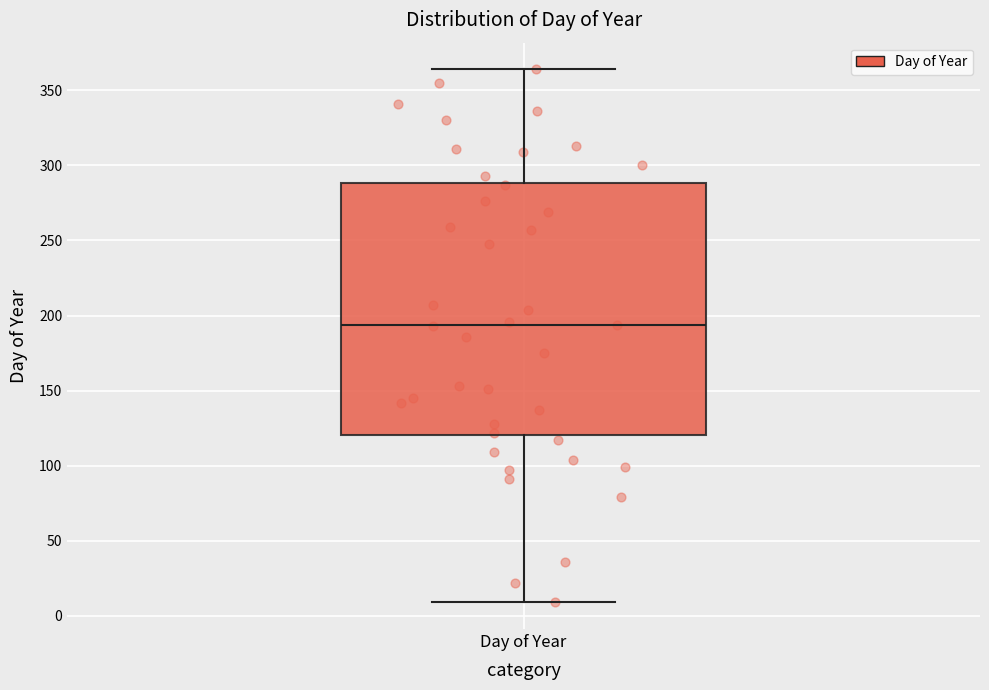

Transcribe this box plot: give where the median line is, the range the box spans, and where the two whiskers end, as read against the y-axis. The values are not printed on the chart, so give them approximately, as read against the axis.

median 195, box 120 to 290, whiskers 10 to 365